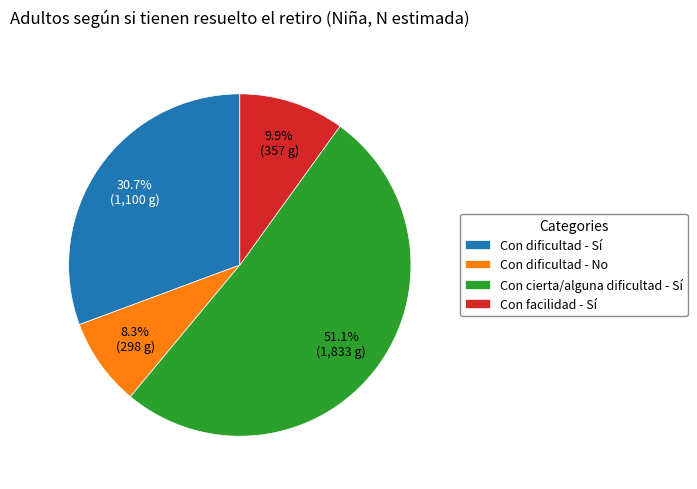

Is there any slice that represents more than half of the pie?

Yes